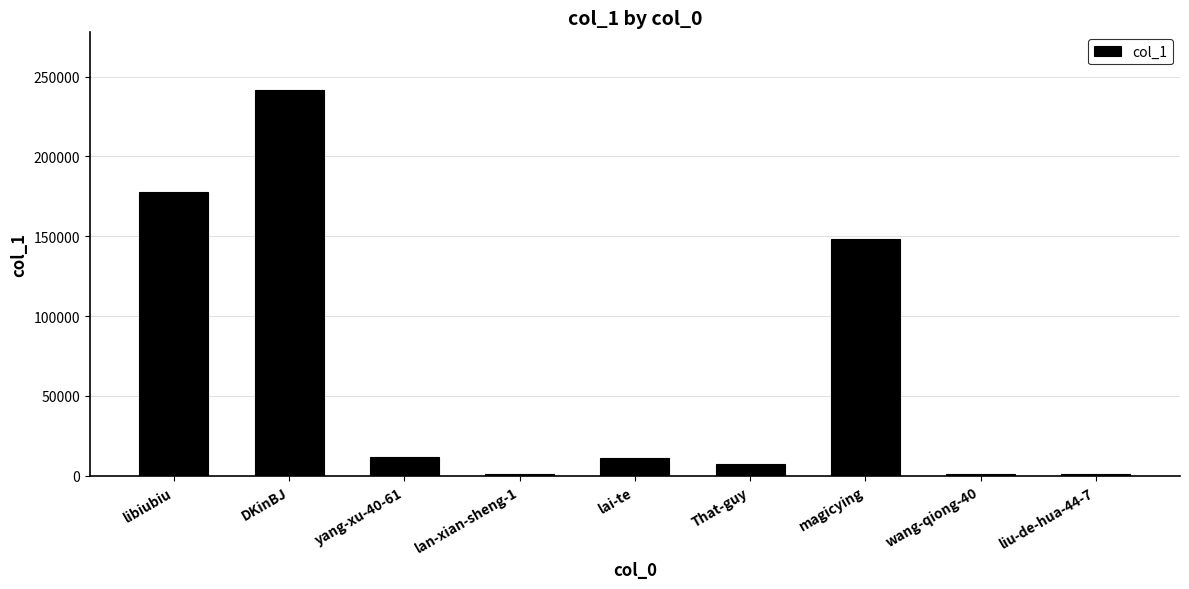

What is the average value?

66834